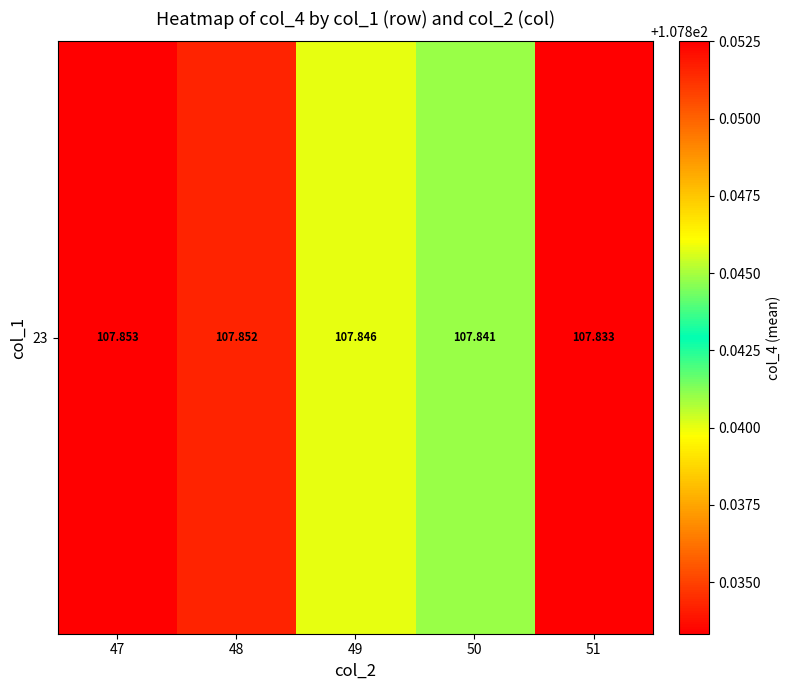

Which category has the highest value across all series?

47